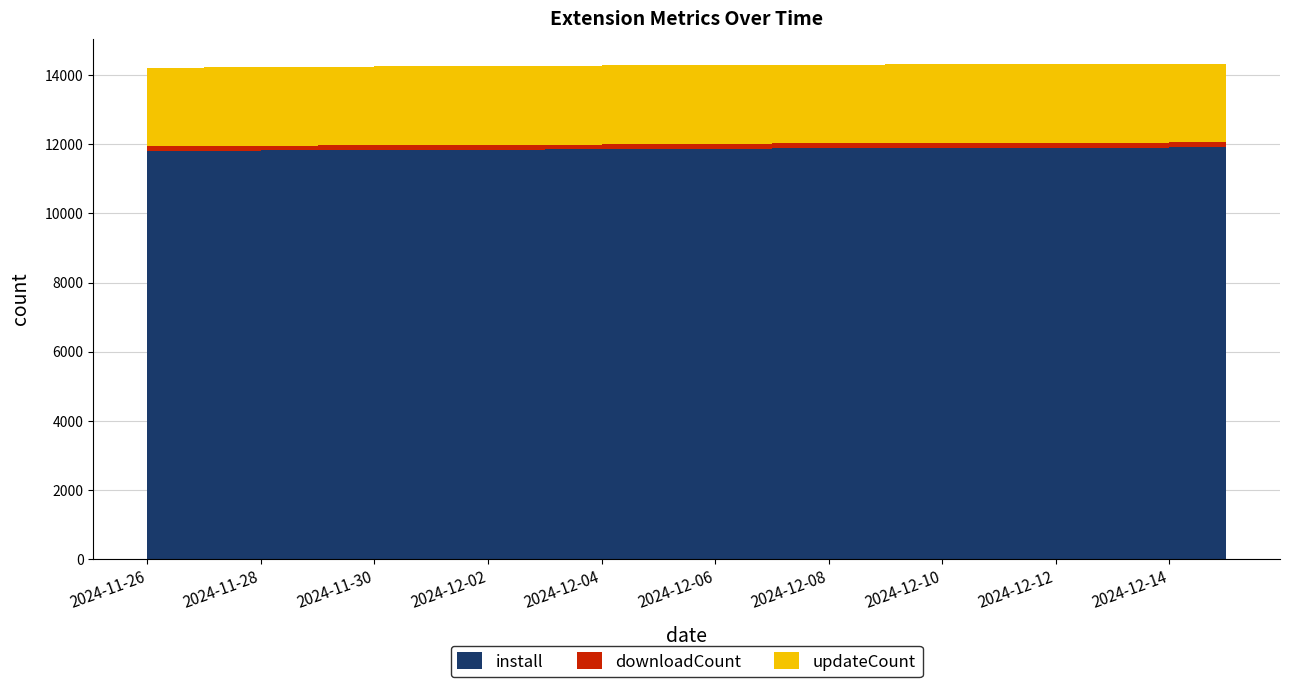

Reading right to left, transcribe all the data shown in this chart.

install: 11915	11910	11905	11900	11895	11890	11885	11882	11881	11873	11869	11861	11852	11845	11841	11834	11825	11820	11808	11800
downloadCount: 144	144	144	144	144	144	144	144	144	139	139	139	139	139	139	139	139	139	138	138
updateCount: 2278	2278	2278	2278	2278	2278	2278	2278	2278	2278	2278	2278	2278	2278	2278	2278	2278	2278	2278	2278